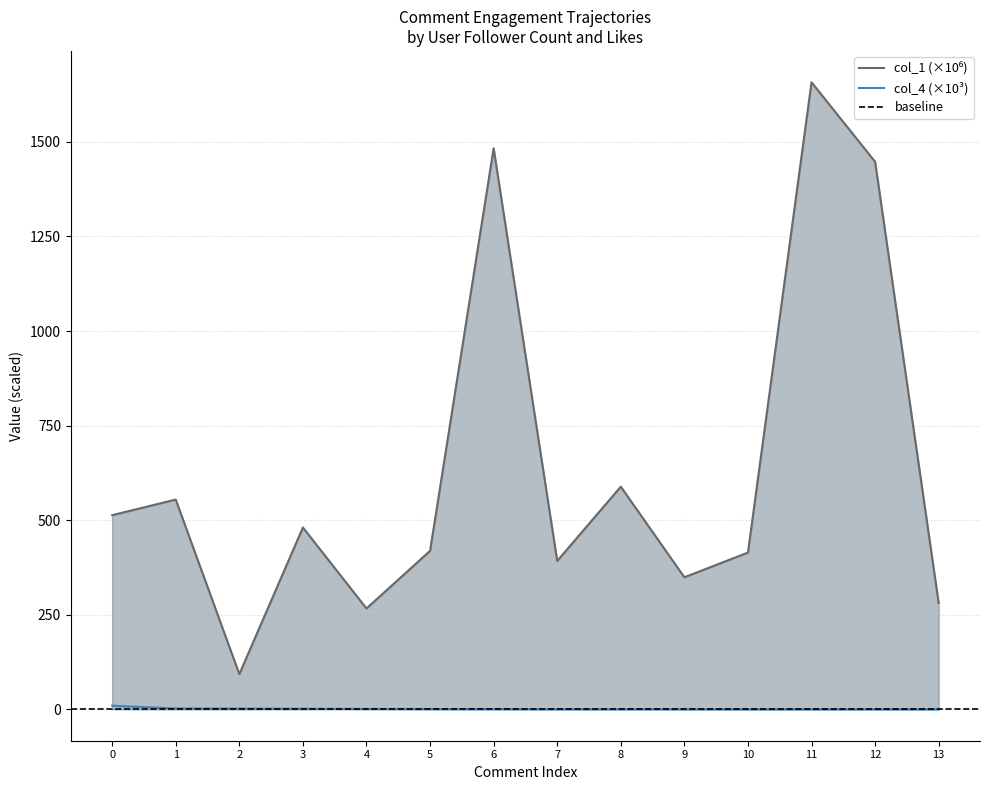

How many interior local peaks does the col_1 series have?

5